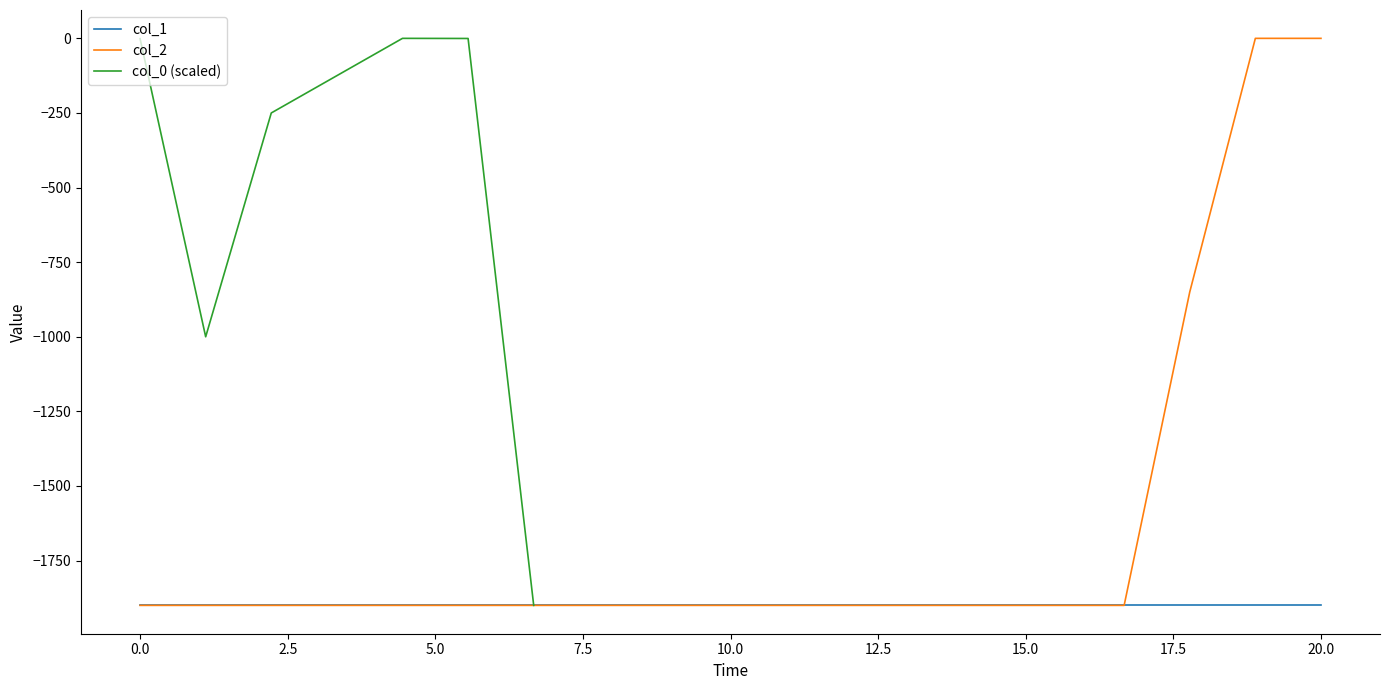

What is the minimum value for col_1?

-1900